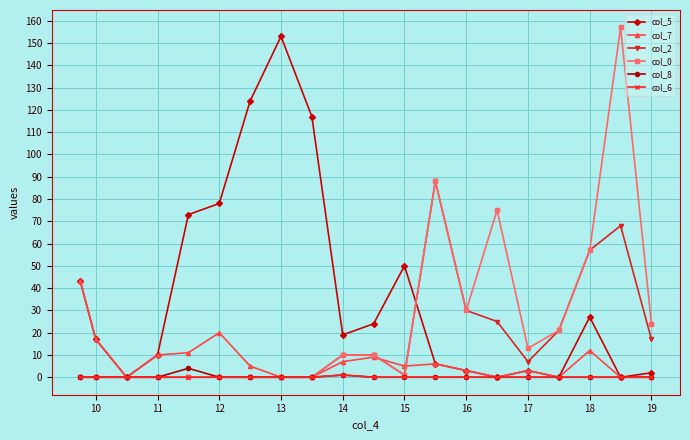

True or false: col_2 has more than 0 points higher than both neighbors.

True